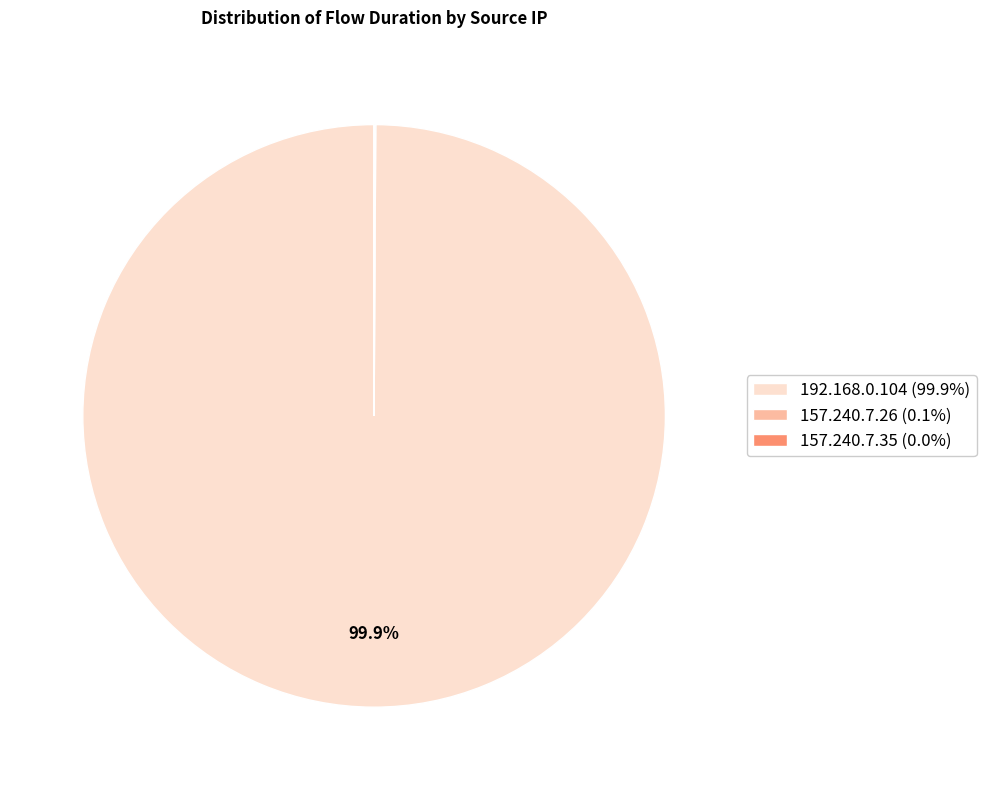

Is there a majority slice in this chart?

Yes